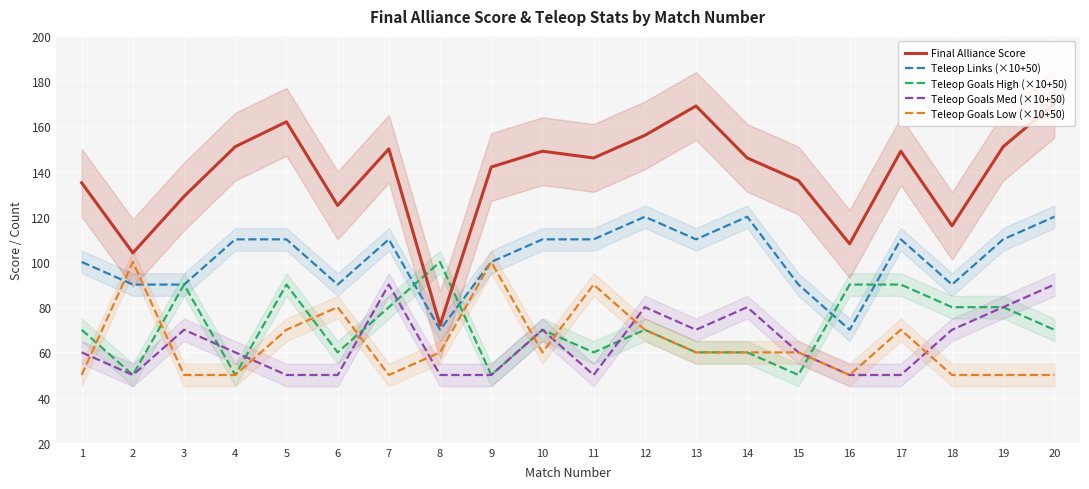

At which category is the sum across all series the highest?

20